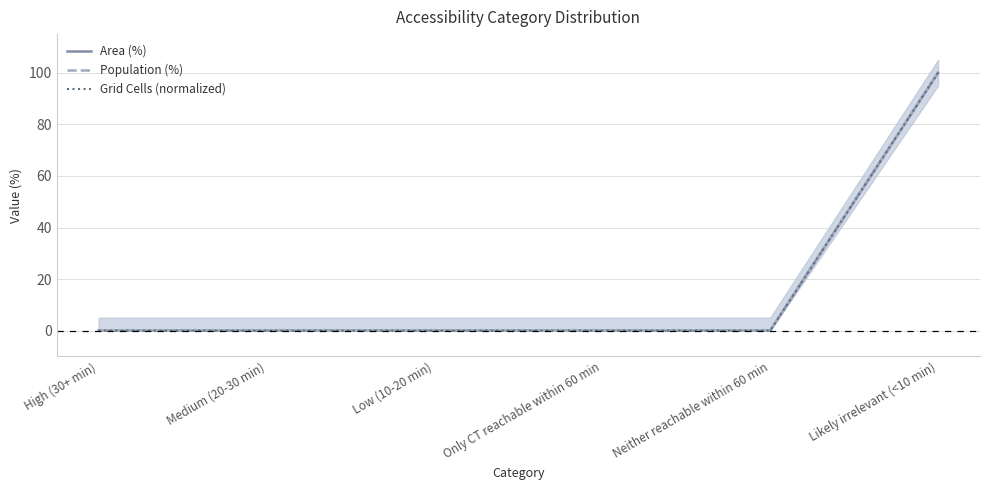

Rank the series at Likely irrelevant (<10 min) from highest to lowest value.

Area (%), Population (%), Grid Cells (normalized)